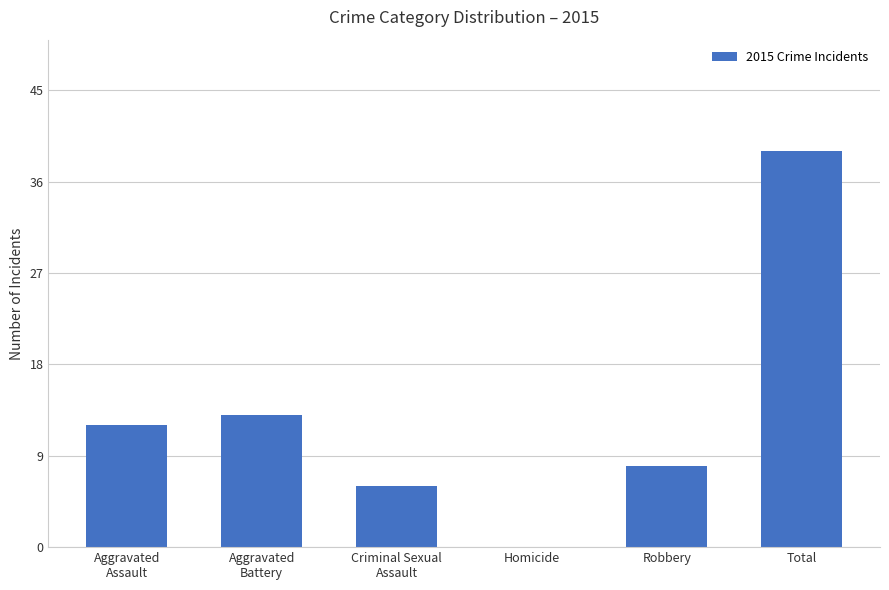

Is it true that the value at Total is 39?

True